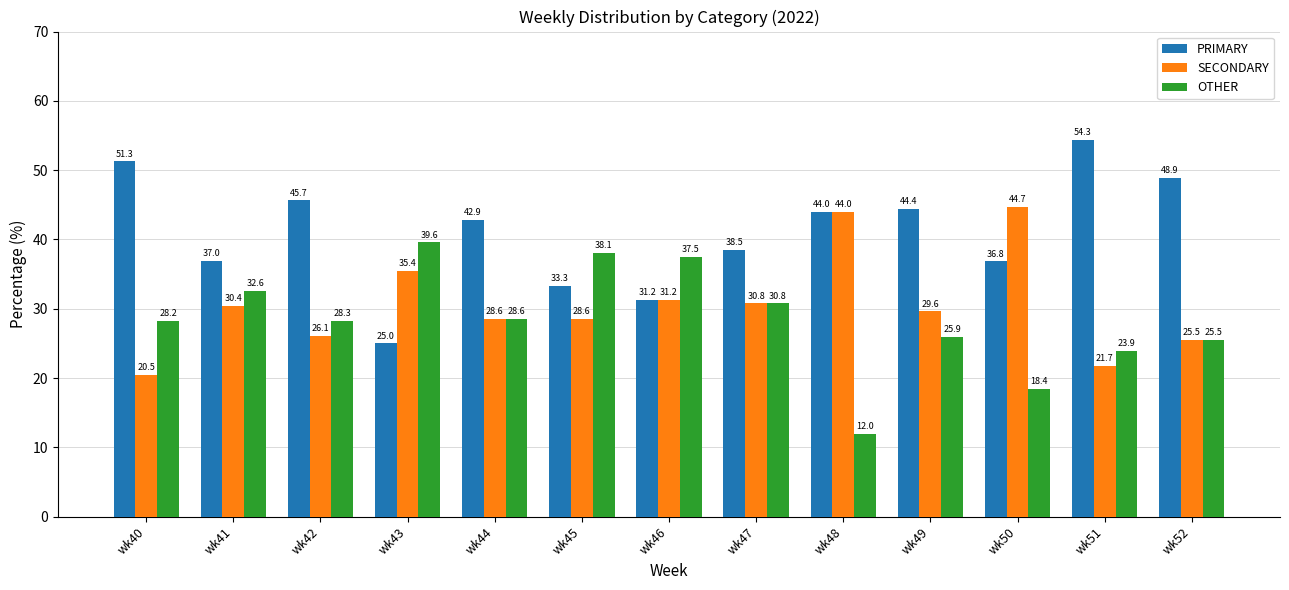

At how many categories does at least one series exceed 27?

13